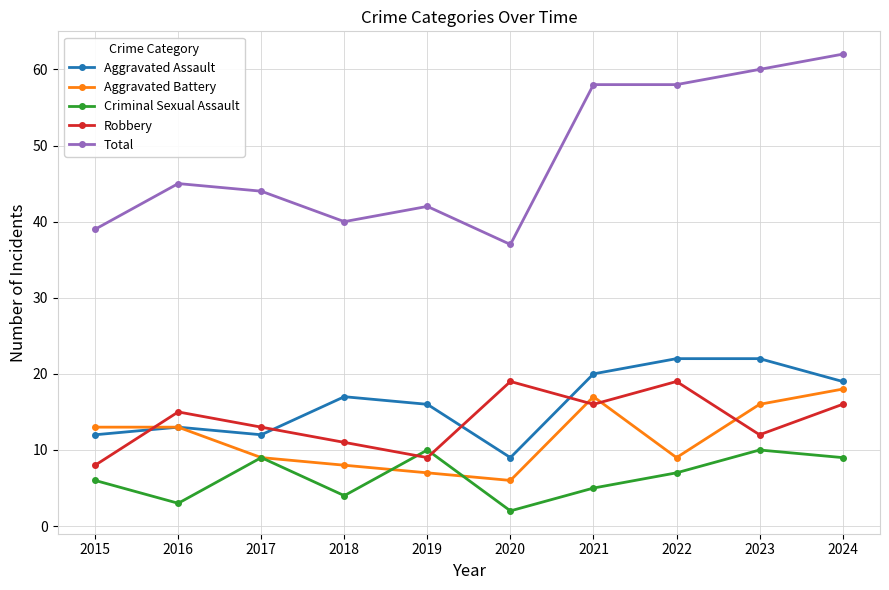

After their last crossing, which series has the higher values: Criminal Sexual Assault or Aggravated Battery?

Aggravated Battery